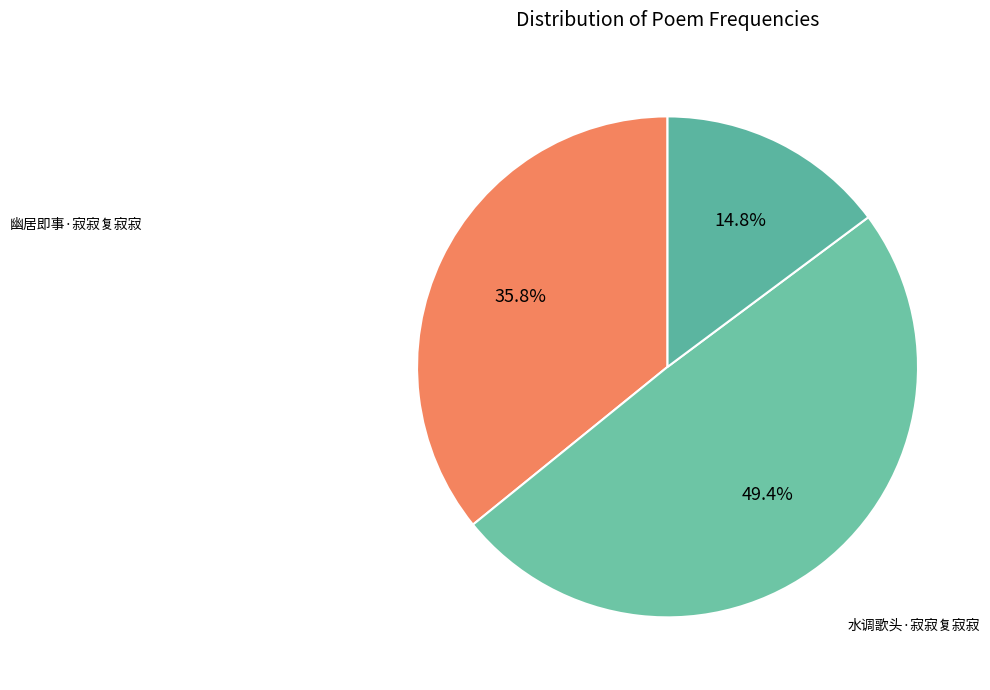

Count the number of slices in the pie.

3